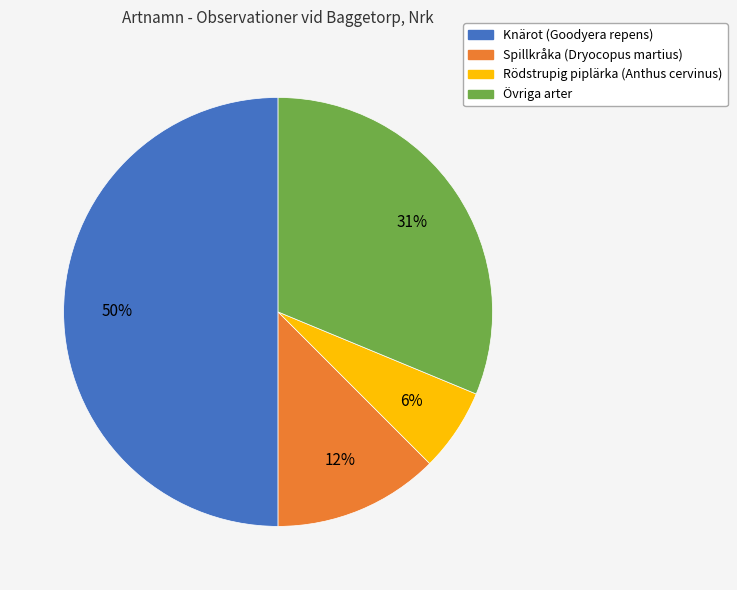

To the nearest percent, what is the average slice percentage?

25%